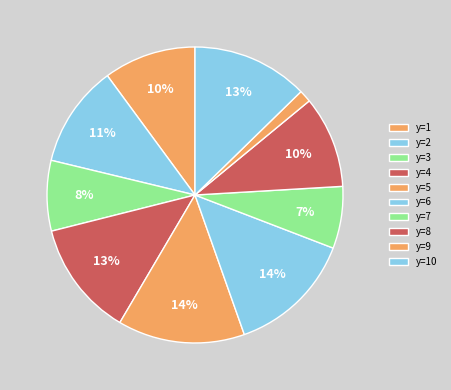

Does y=7 represent more than half of the total?

No